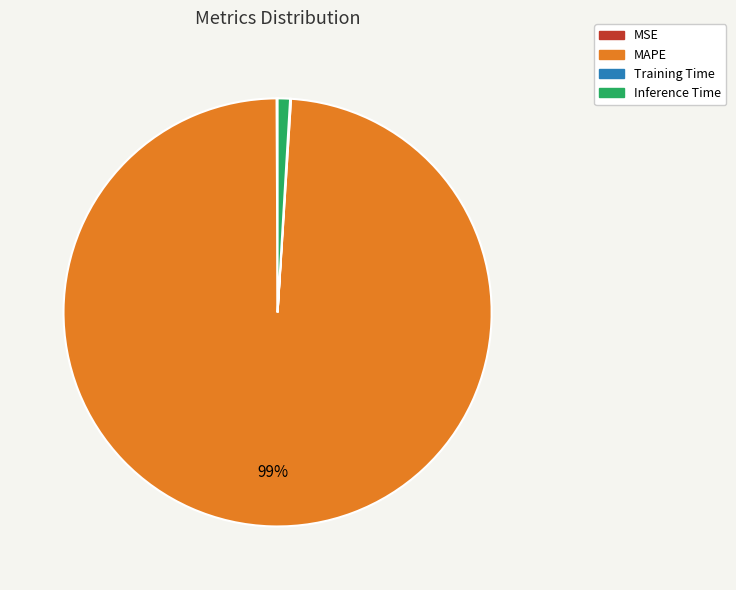

Does any single category account for the majority?

Yes